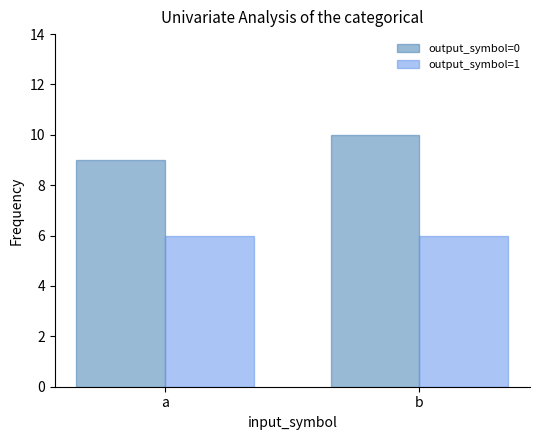

Reading right to left, list all the values displayed in this chart.

output_symbol=0: 10	9
output_symbol=1: 6	6